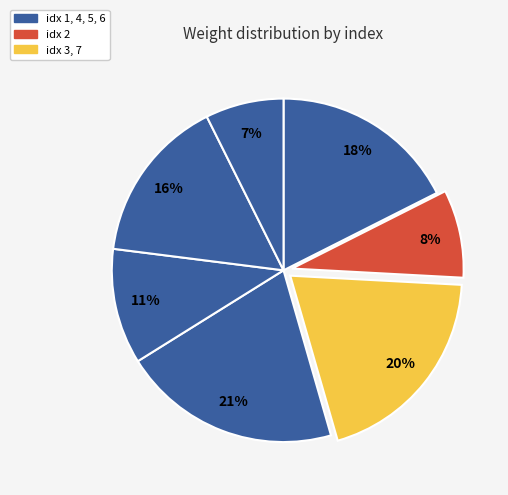

Rank the categories by value from highest to lowest.

4, 3, 1, 6, 5, 2, 7